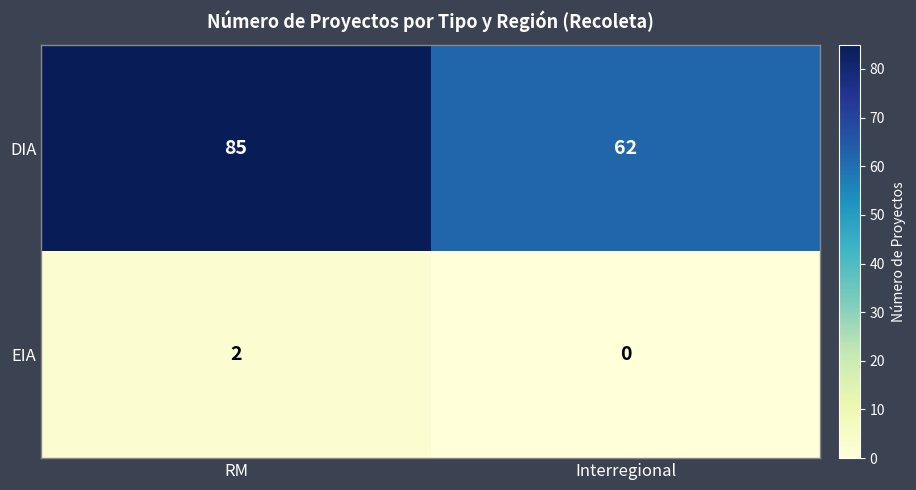

Which series has the largest total across all categories?

DIA